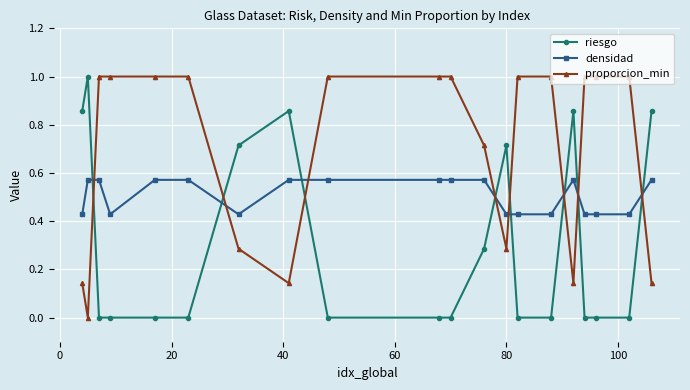

True or false: densidad has more than 0 points higher than both neighbors.

True